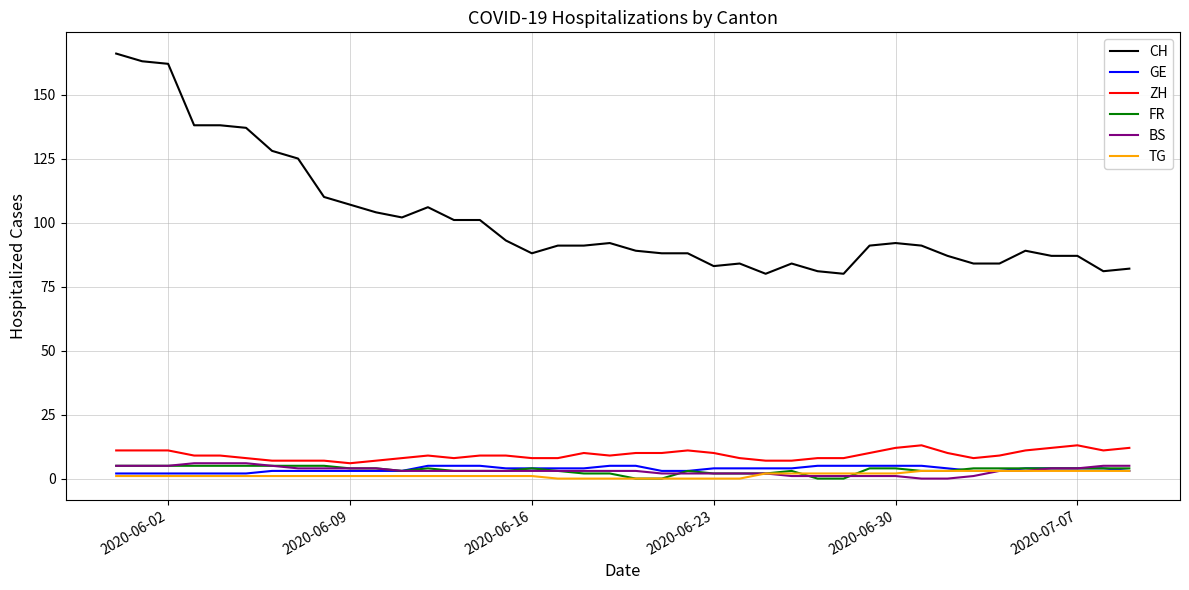

True or false: CH and TG intersect in this chart.

False